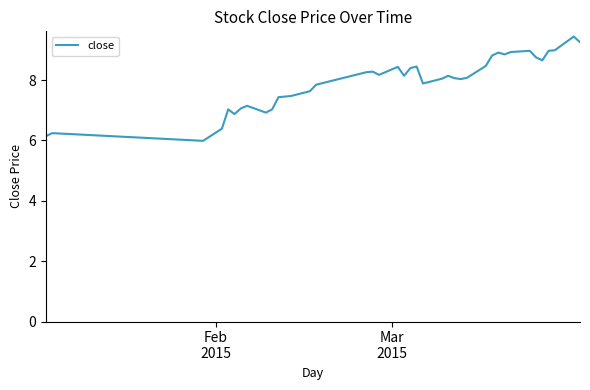

What is the smallest value displayed?

6.0